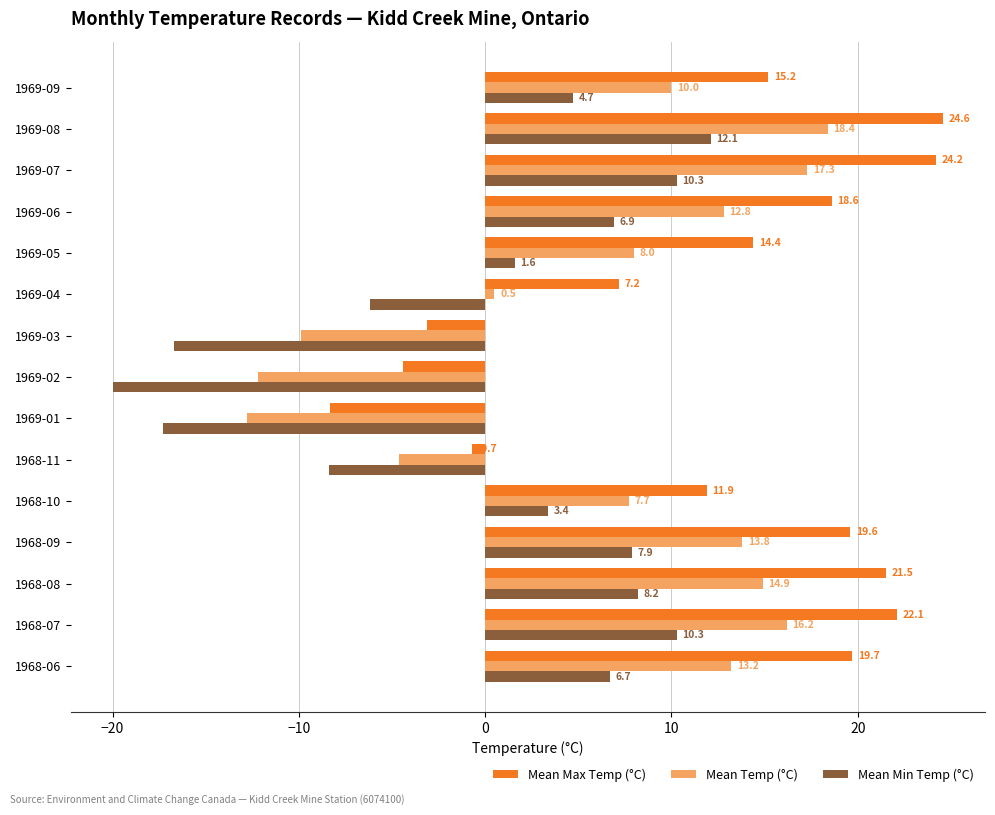

The Mean Min Temp (°C) series shows 4.7 at 1969-09. True or false?

True